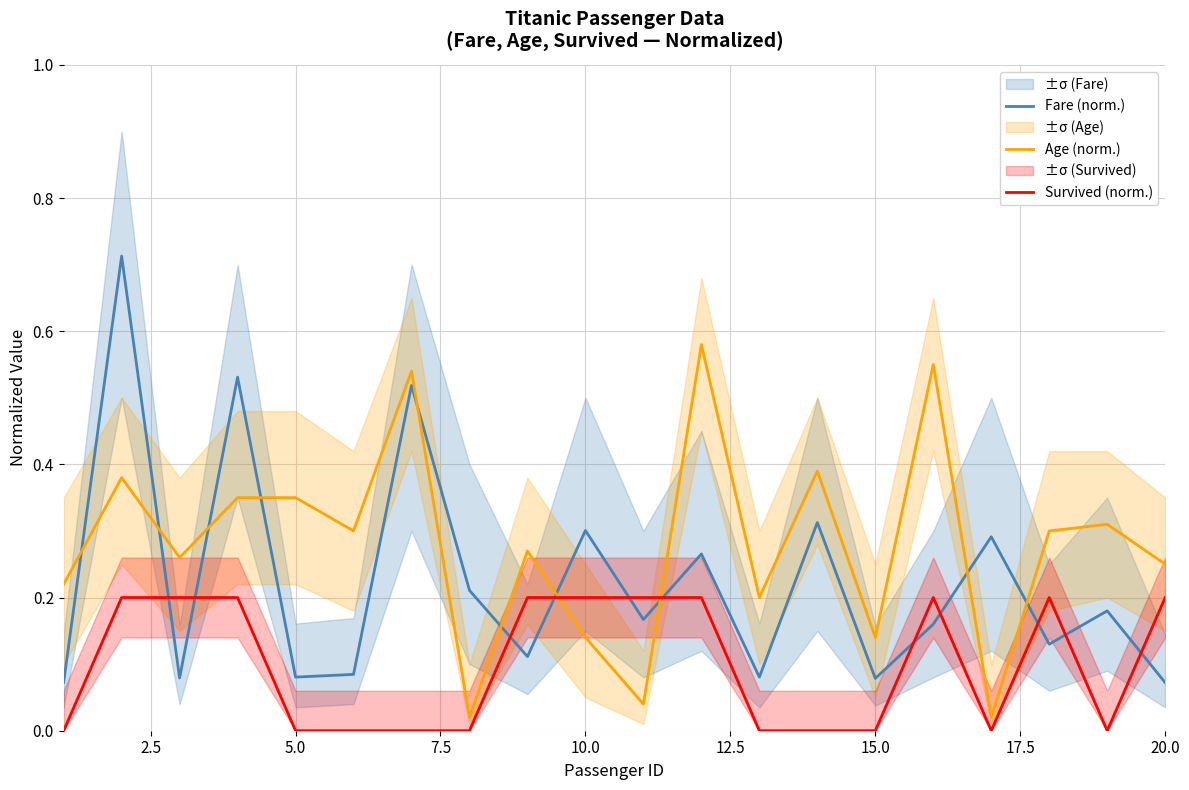

List the series in order of their peak value, highest first.

Fare (norm.), Age (norm.), Survived (norm.)